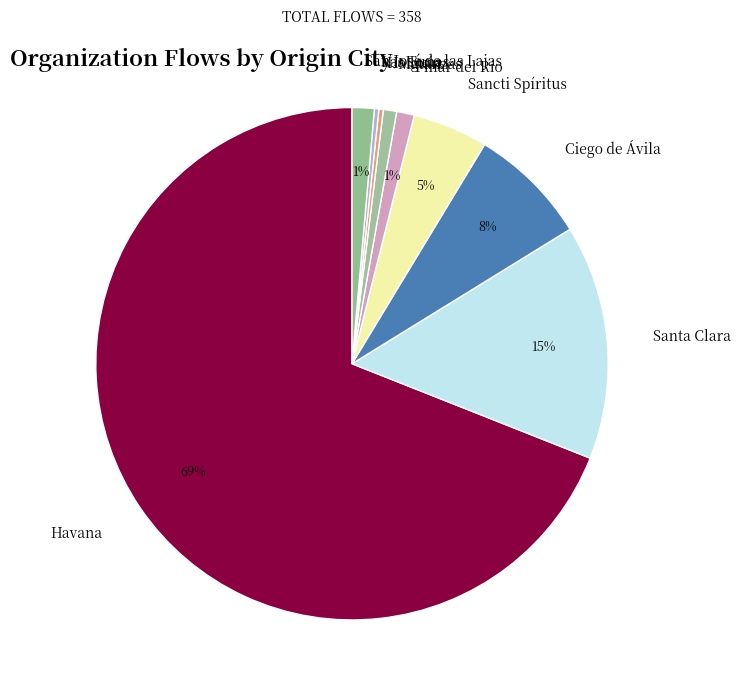

Do Pinar del Río and Sancti Spíritus together represent more than half of the pie?

No